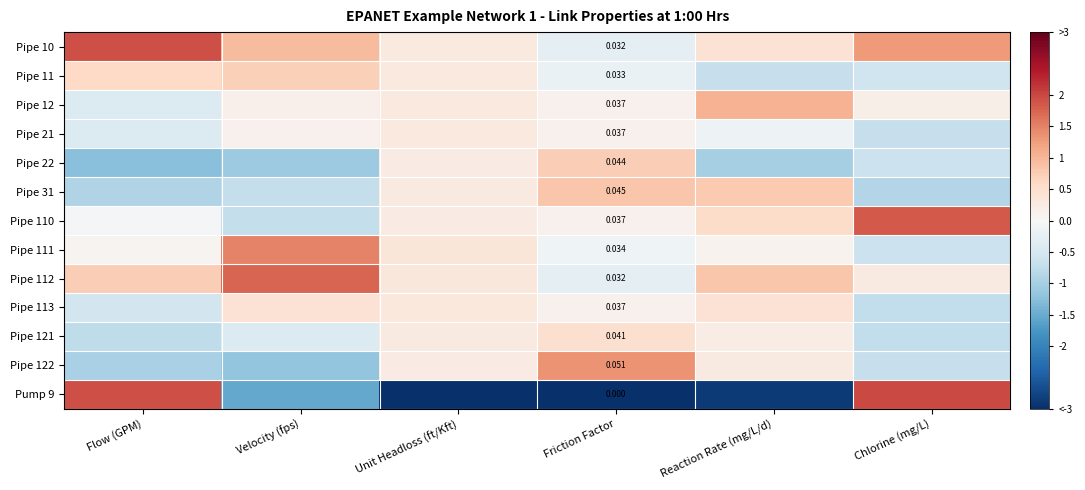

The value of Pipe 12 at Velocity (fps) is 0.1. True or false?

False